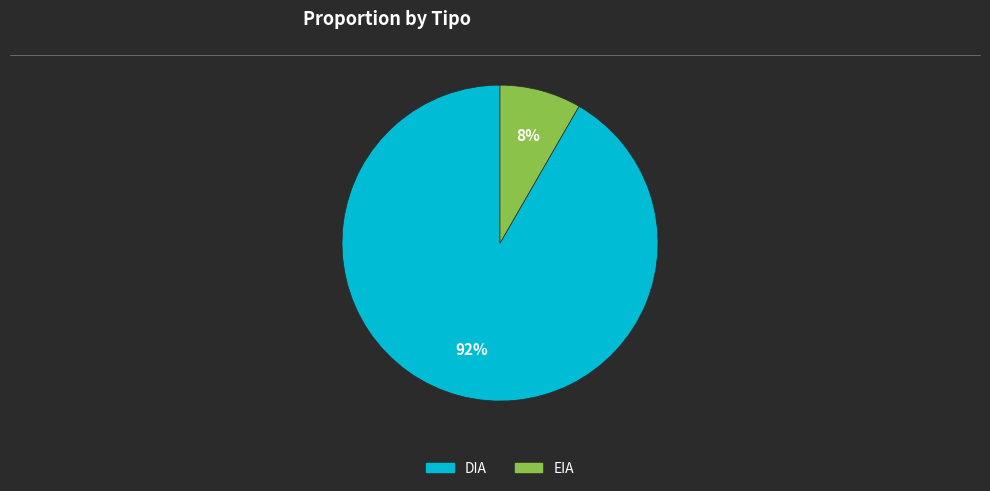

Rank the categories by value from lowest to highest.

EIA, DIA